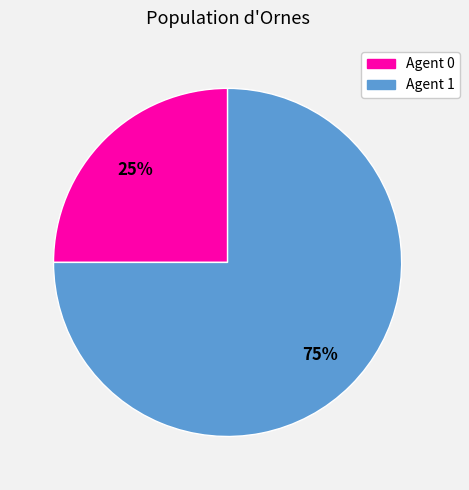

To the nearest percent, what is the average slice percentage?

50%